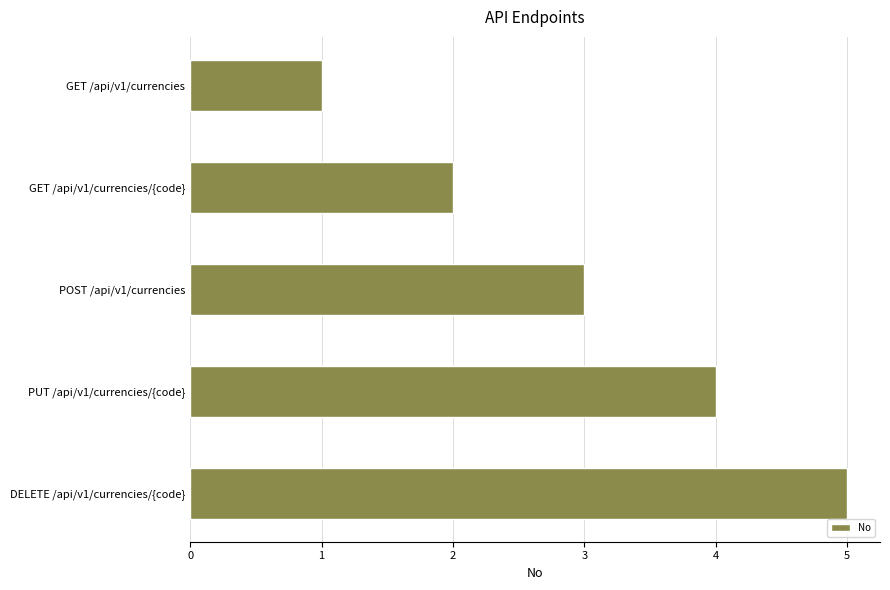

What is the average value?

3